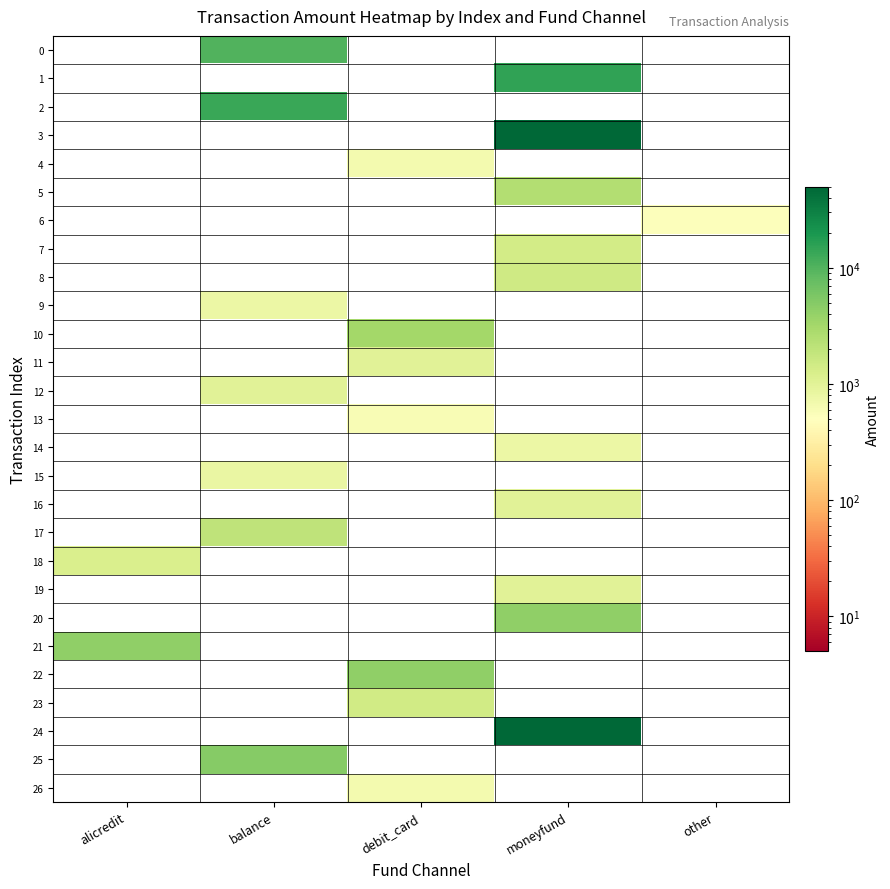

Which series has the largest total across all categories?

24